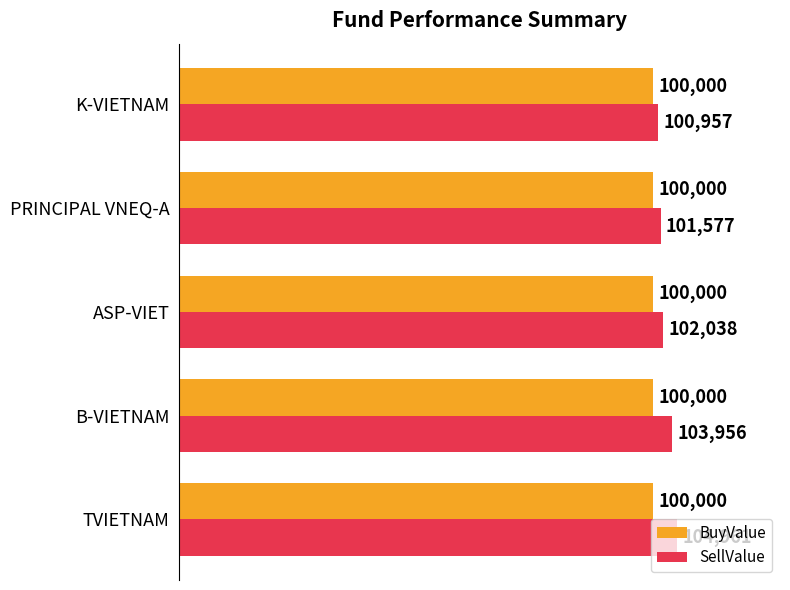

Which series changed the most between ASP-VIET and PRINCIPAL VNEQ-A?

SellValue